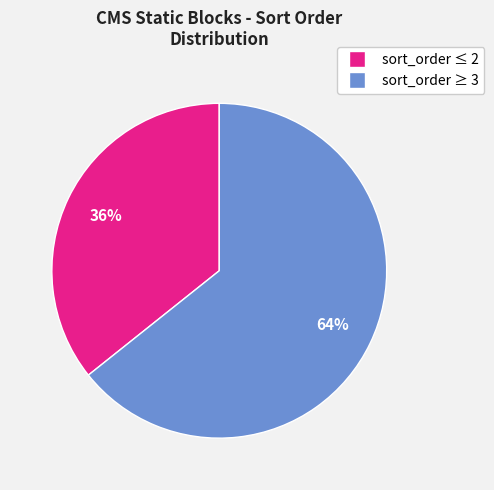

Is there any slice that represents more than half of the pie?

Yes